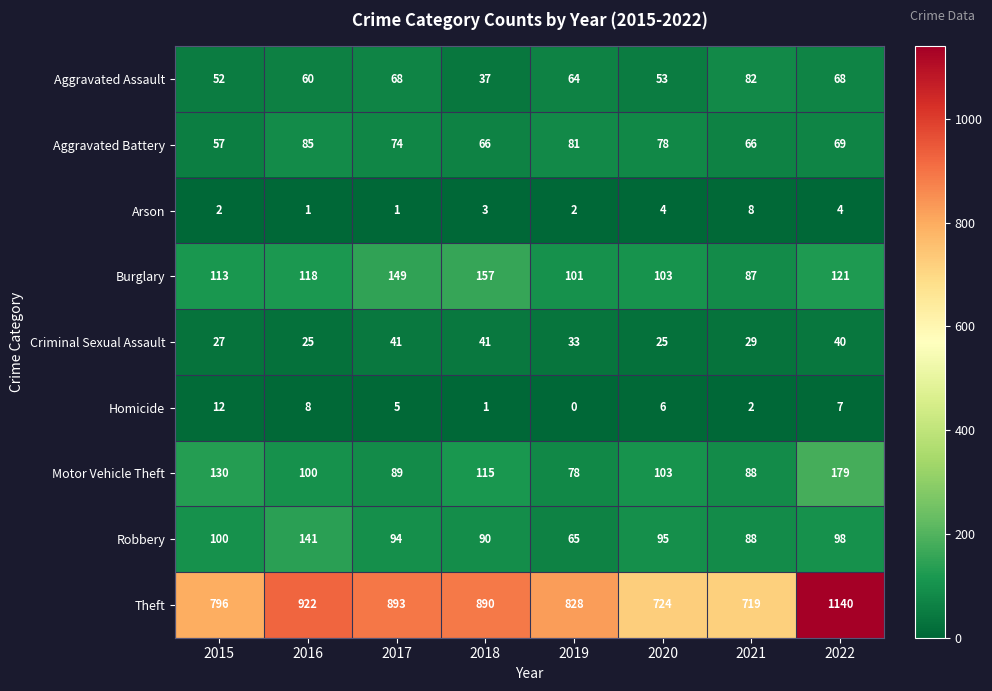

At which category does the chart reach its peak across all series?

2022